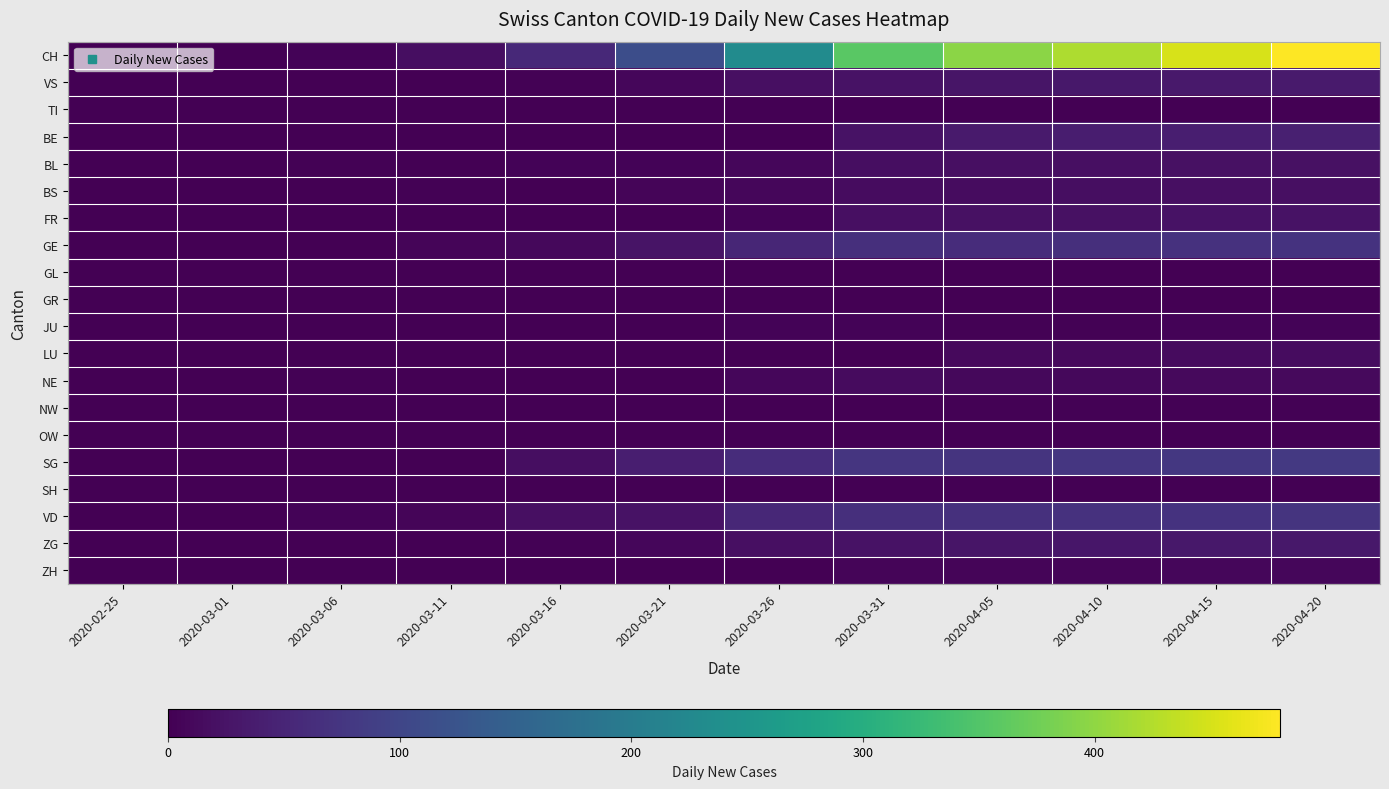

What is the total value across all series at 2020-03-11?

35